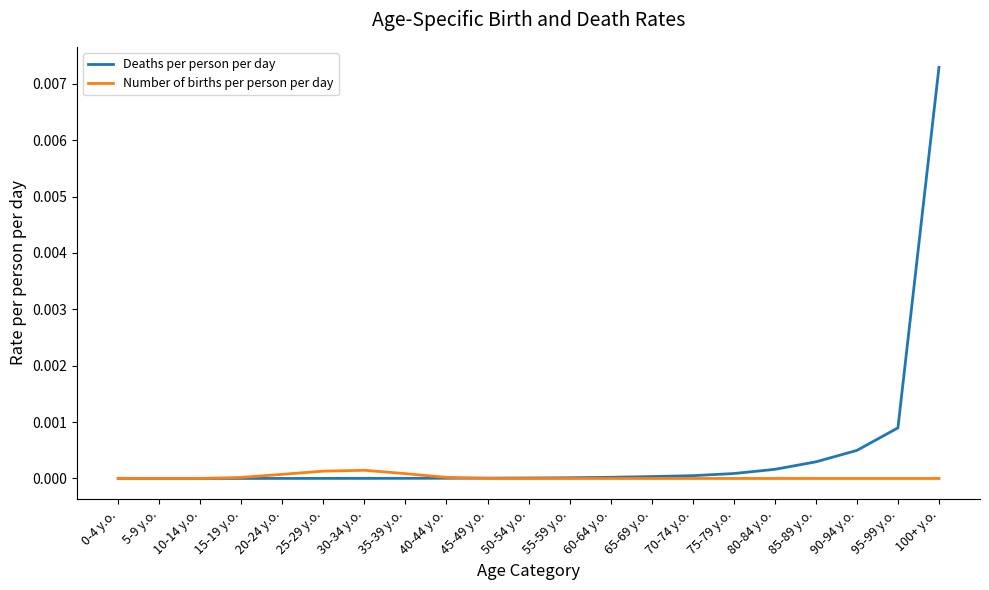

Which series has the largest range (max minus min)?

Deaths per person per day